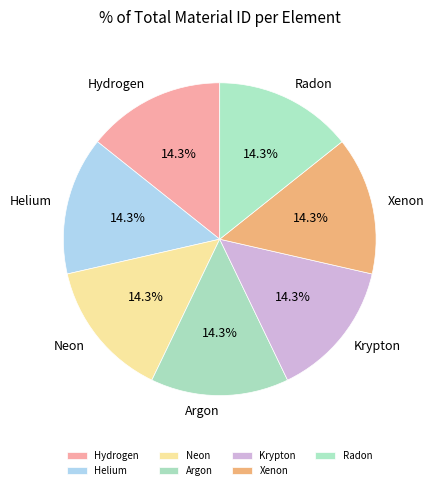

Is there a majority slice in this chart?

No